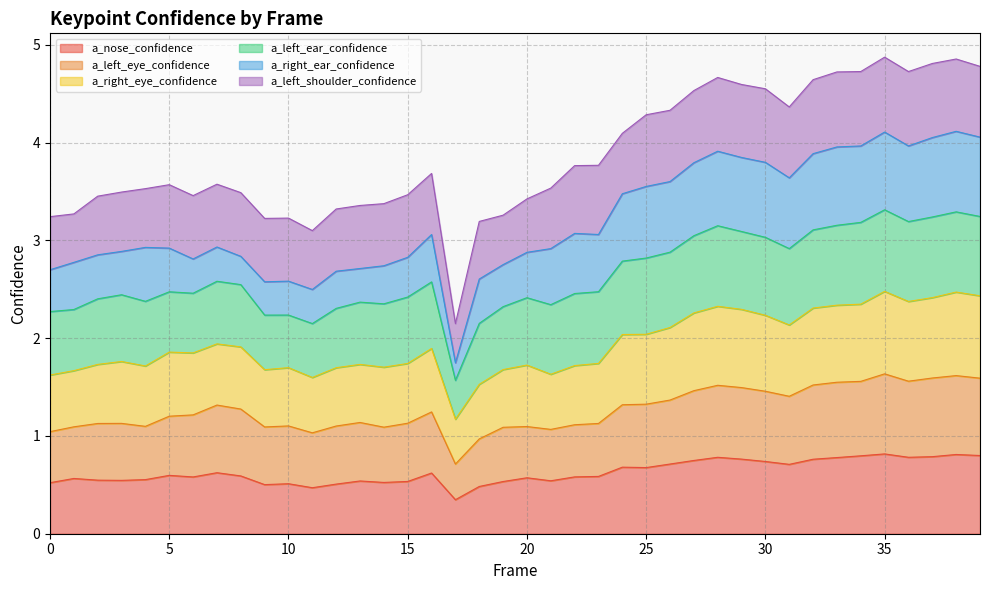

True or false: a_left_eye_confidence has a value of 1.3 at 24.

True